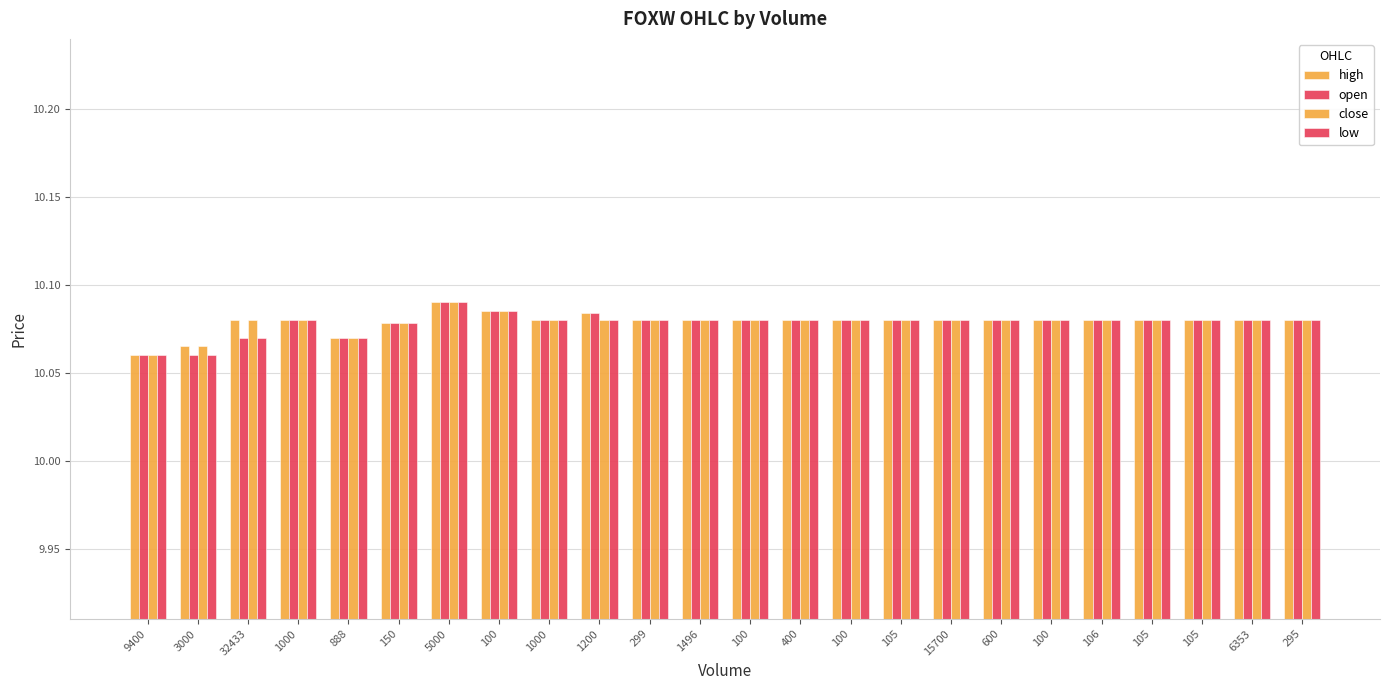

What is the total value across all series at 400?

40.3